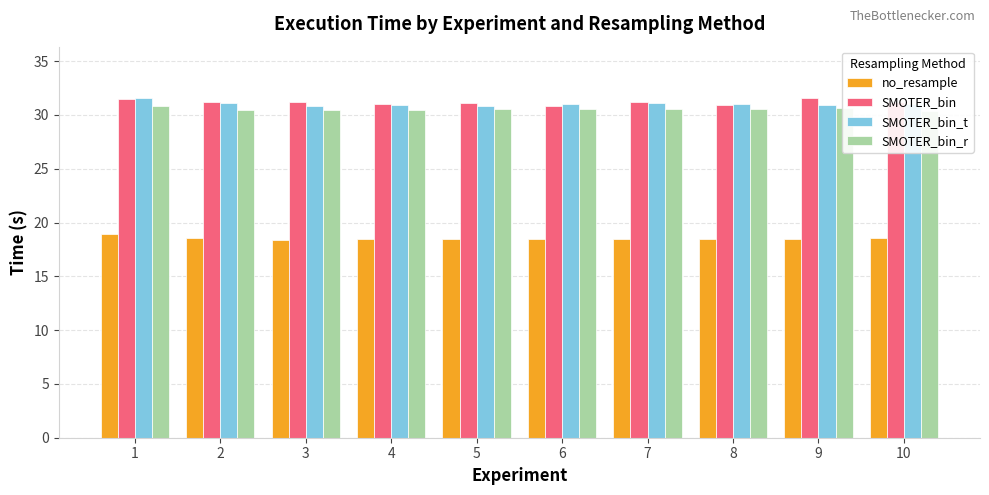

Where does the SMOTER_bin series first go above 31?

1